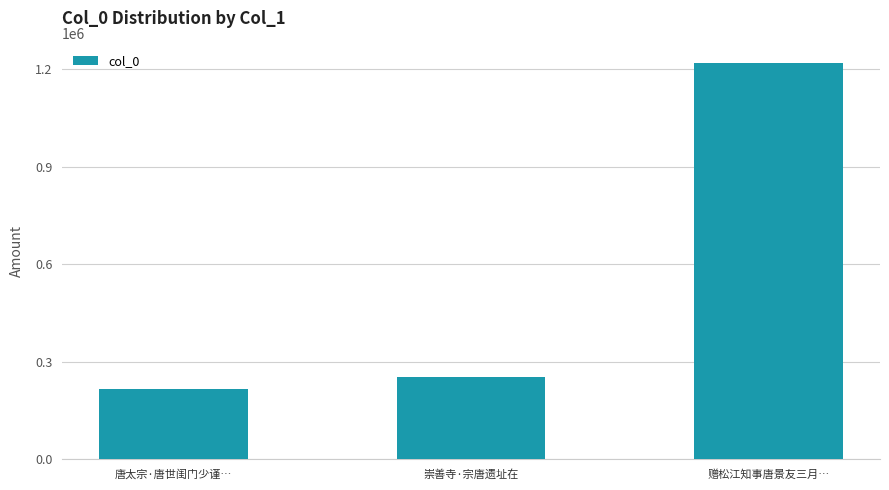

Reading left to right, transcribe all the data shown in this chart.

唐太宗·唐世闺门少谨…=215944	崇善寺·宗唐遗址在=253694	赠松江知事唐景友三月…=1218714